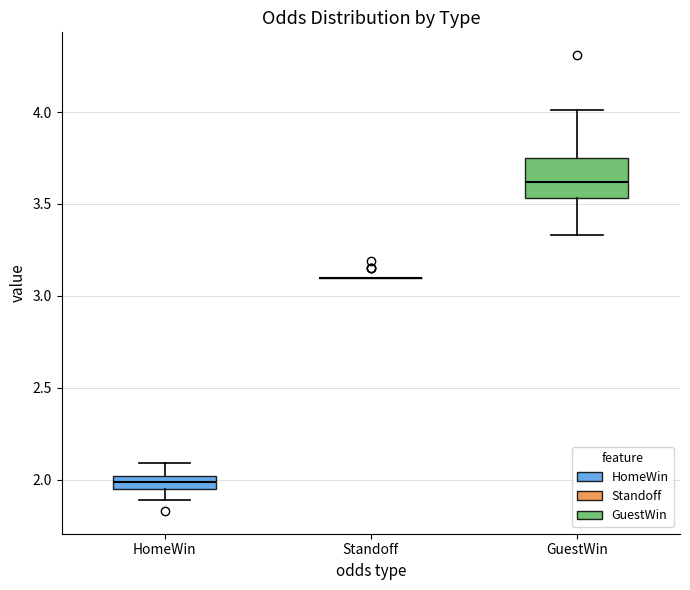

Comparing the boxes themselves (not the whiskers), which one is the tallest?

GuestWin